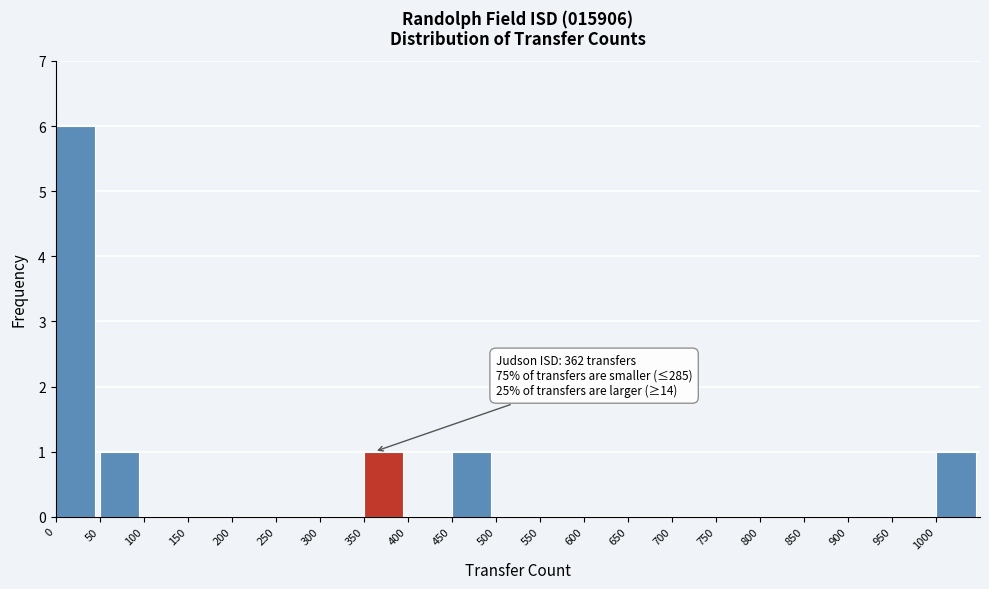

Over which range of the x-axis is the bar tallest?

0 to 50